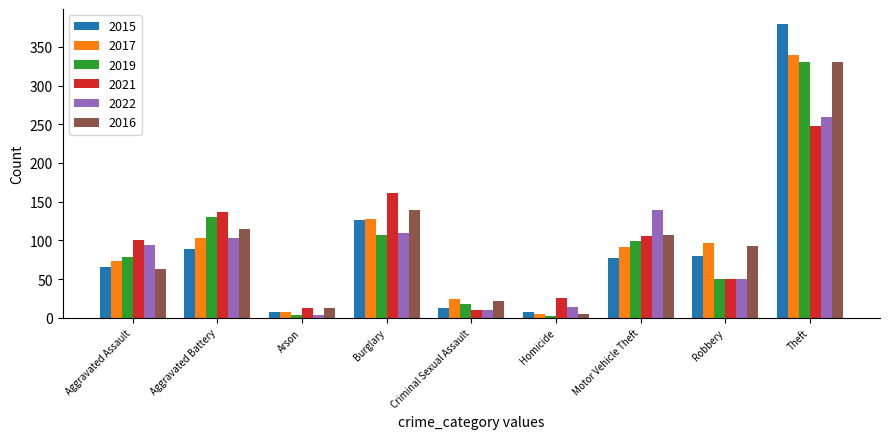

True or false: 2019 has a value of 130 at Aggravated Battery.

True